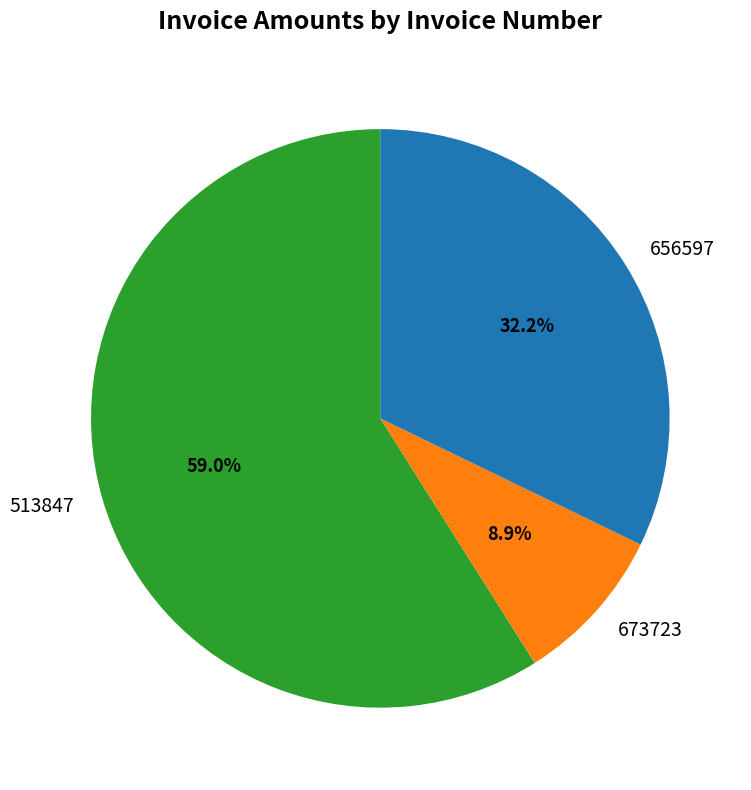

Which slice is the smallest?

673723